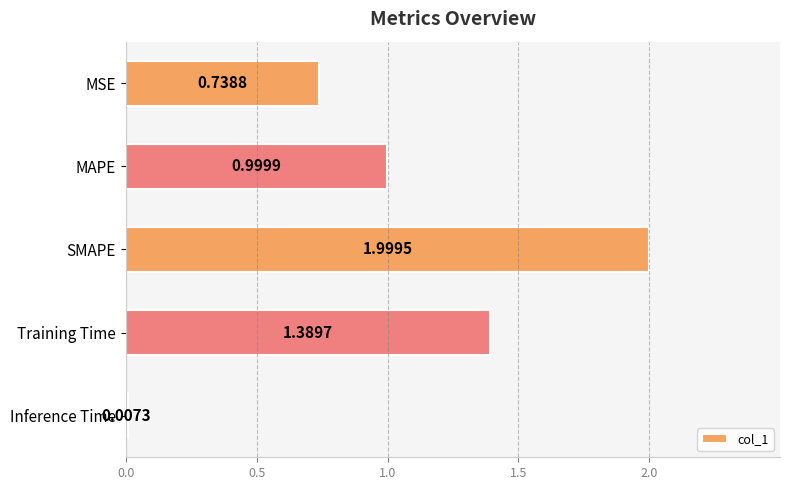

What is the sum of all values?

5.1